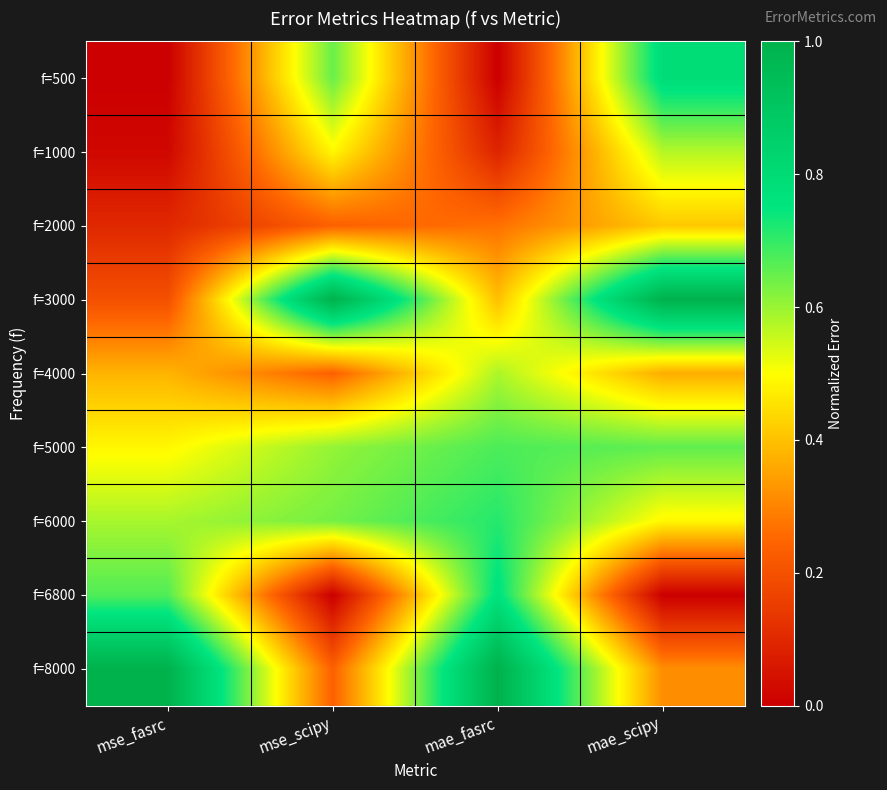

What is the spread (max minus min) of values at mae_scipy?

1.0